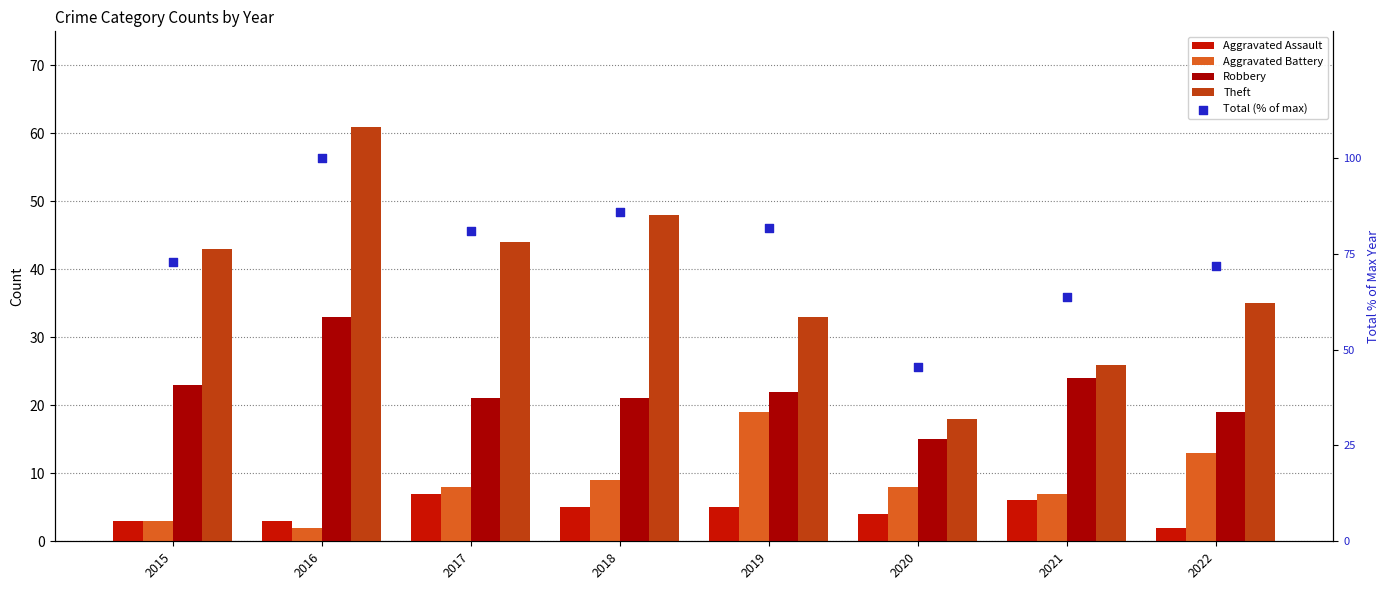

Which series has the largest total across all categories?

Total (% of max)